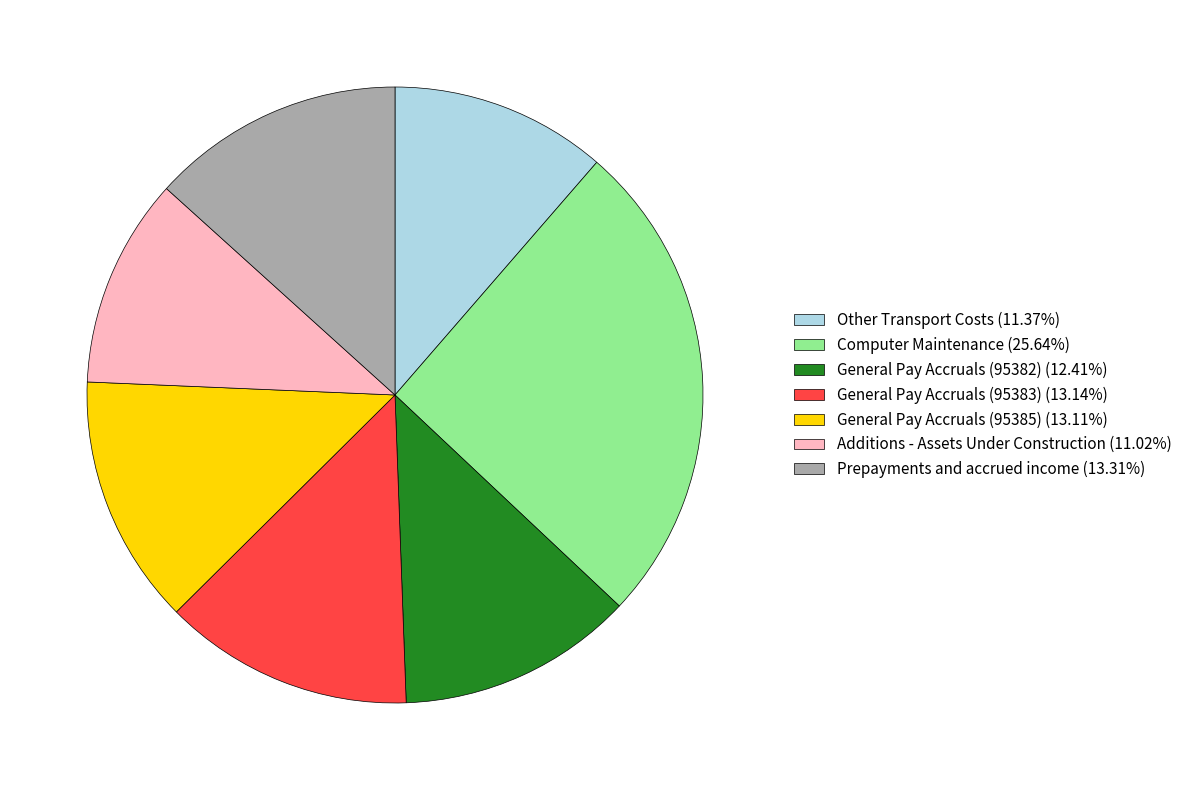

Count the number of slices in the pie.

7